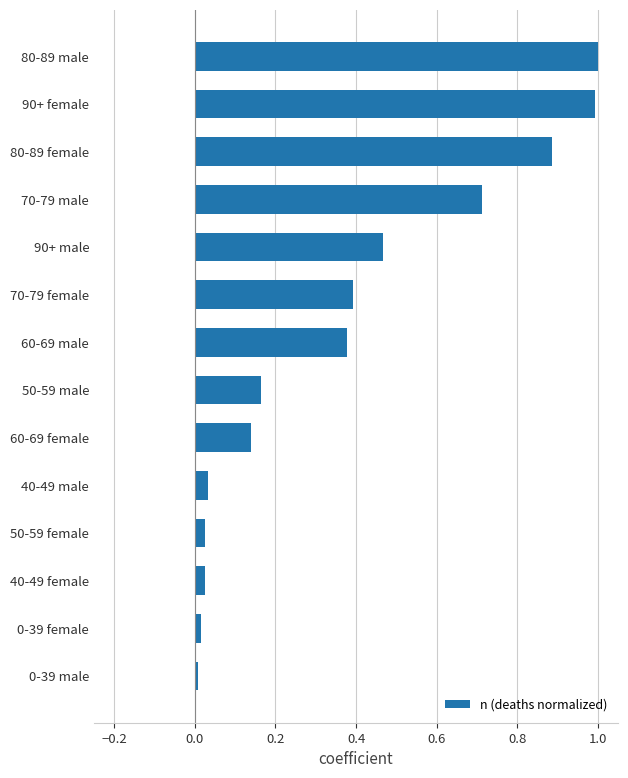

The chart shows a value of 0.0 at 40-49 male. True or false?

True